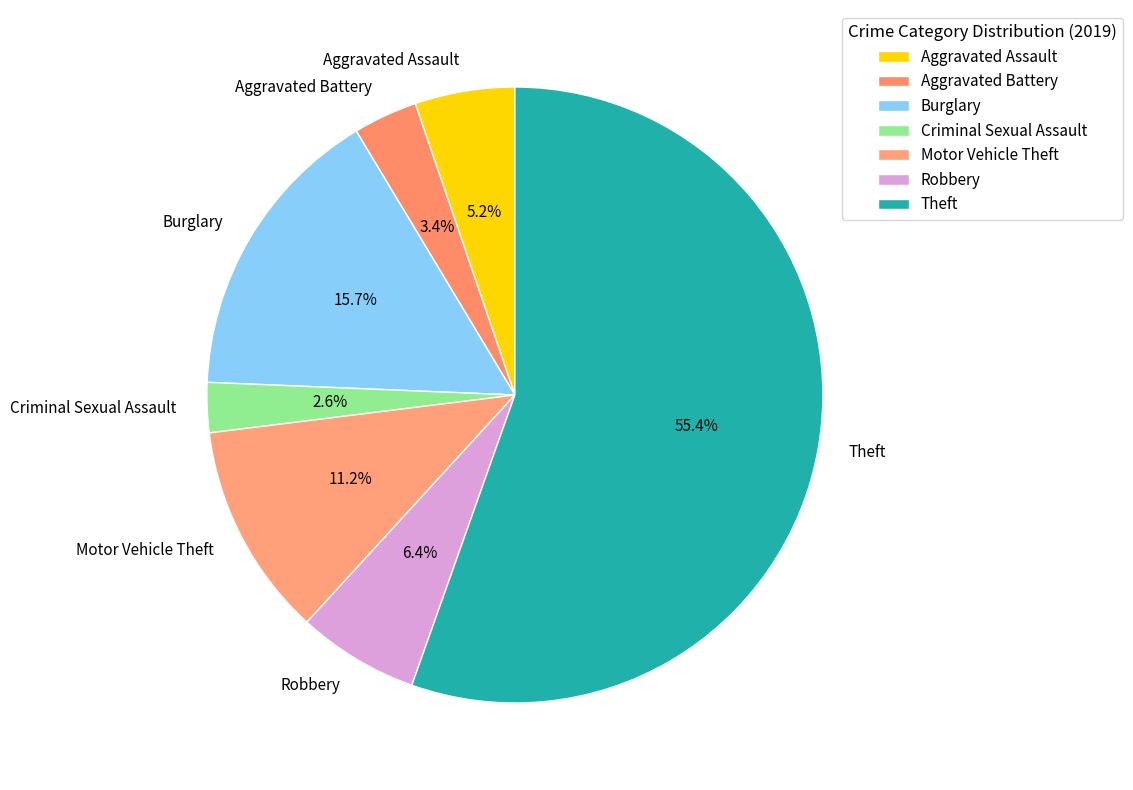

Which has a higher value, Burglary or Criminal Sexual Assault?

Burglary